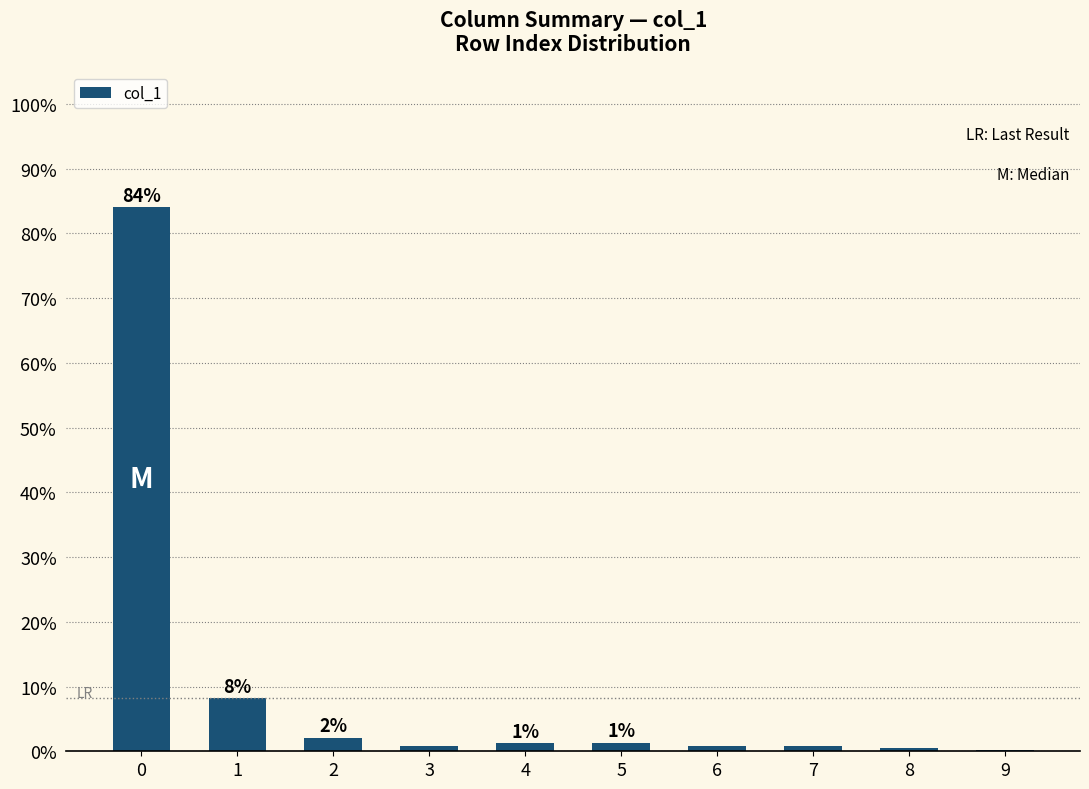

Rank the categories by value from highest to lowest.

0, 1, 2, 5, 4, 3, 6, 7, 8, 9